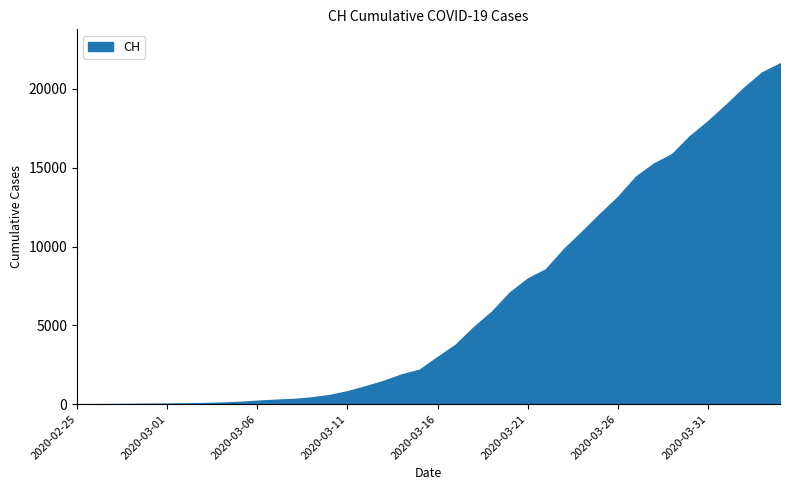

Between 2020-03-05 and 2020-03-22, which series saw the biggest shift?

CH